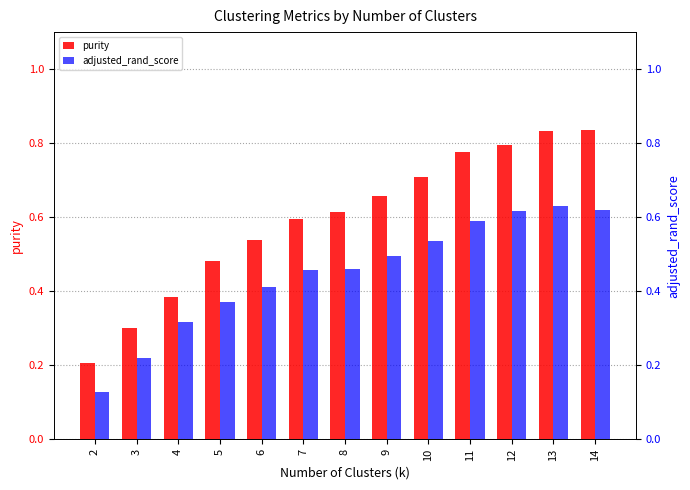

Are the bars horizontal?

No